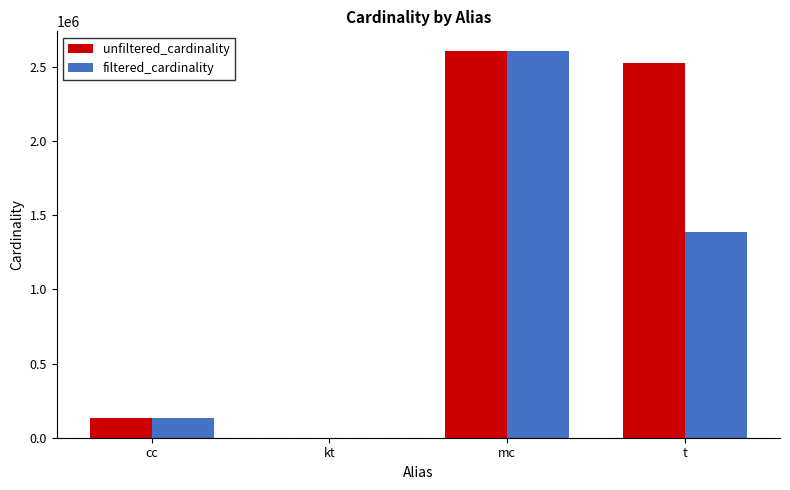

What is the difference between the unfiltered_cardinality values at kt and cc?

135079